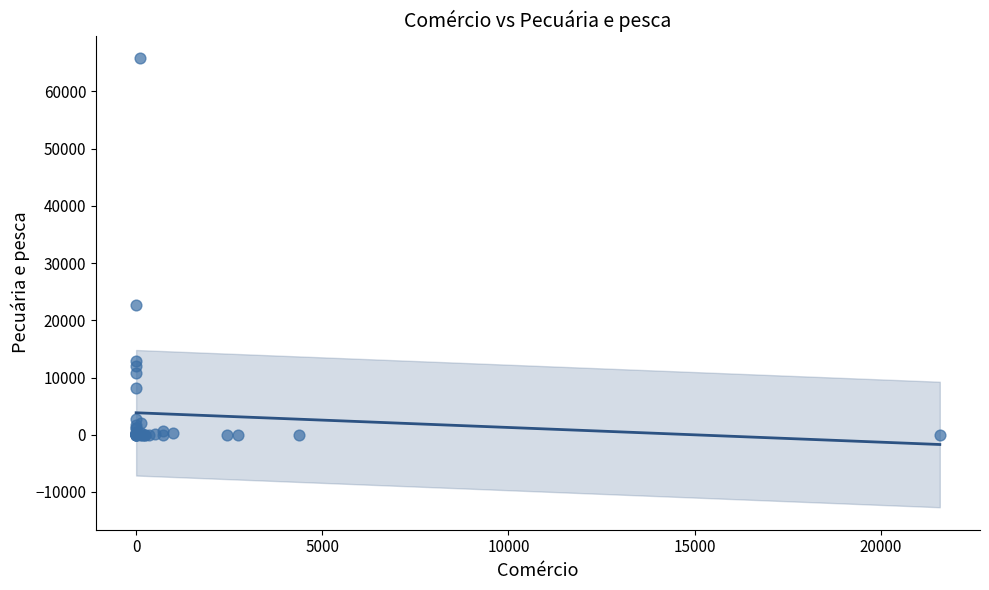

What Y value in the scatter plot is closest to 32923?

22742